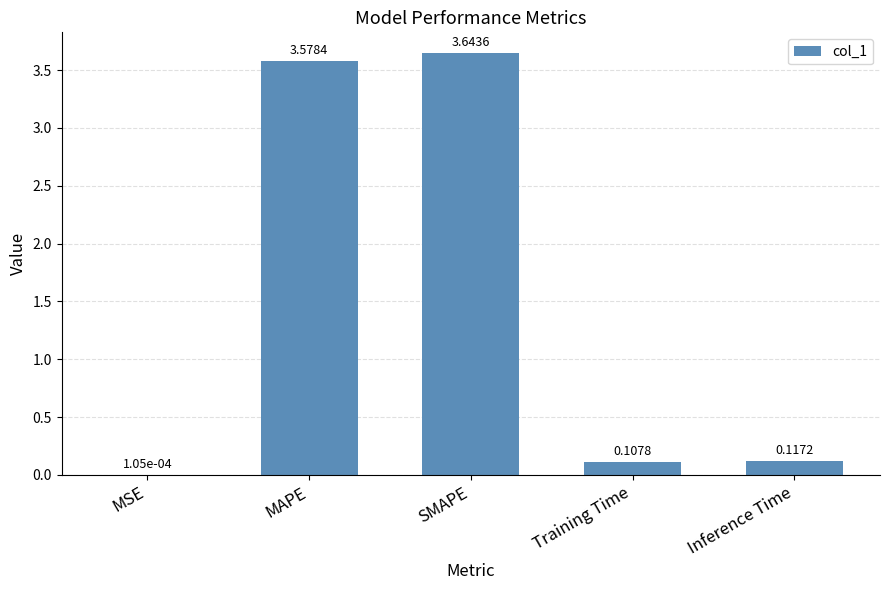

At which label is the value closest to 1?

Inference Time